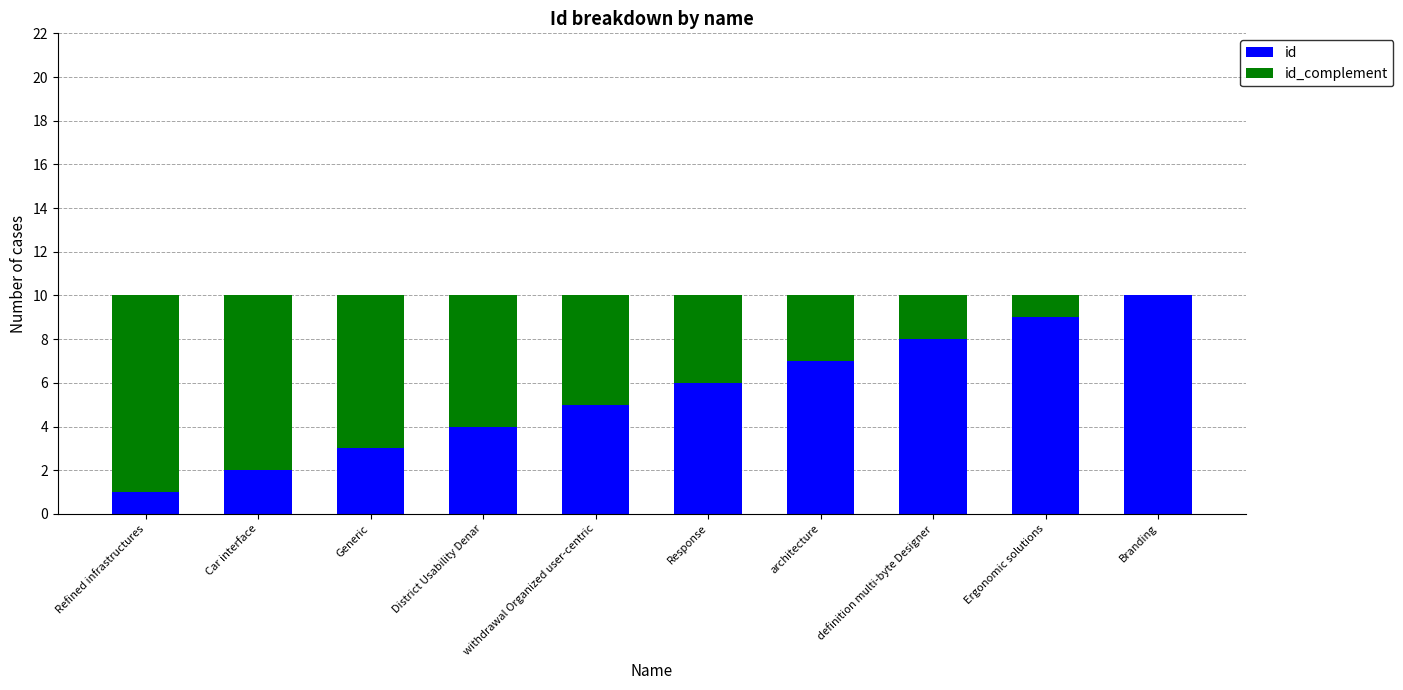

Read the id value at Ergonomic solutions.

9